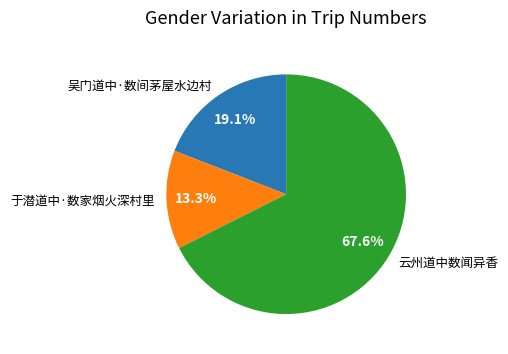

What is the ratio of the value at 云州道中数闻异香 to the value at 吴门道中·数间茅屋水边村?

3.5